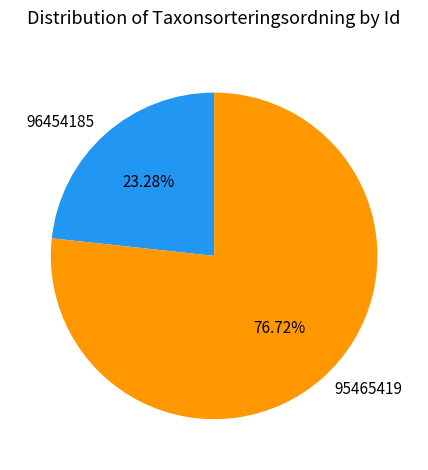

How many segments does this pie chart have?

2